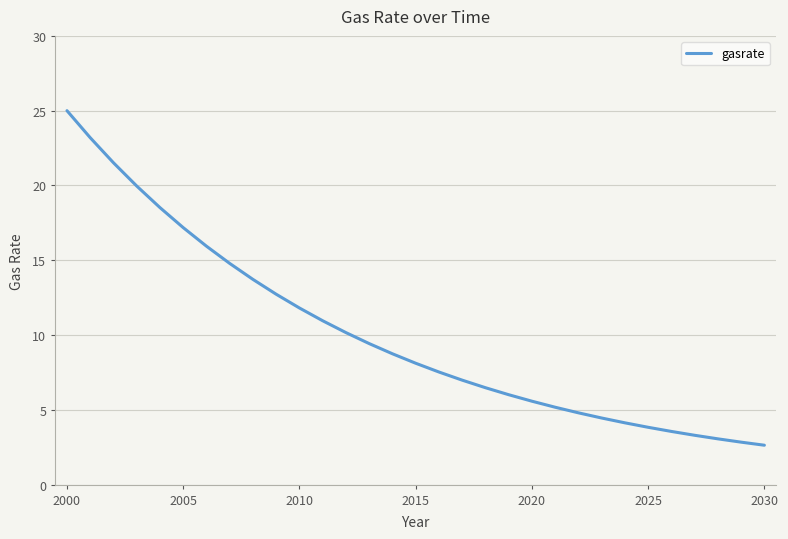

Reading right to left, extract all data points from this chart.

2.6	2.8	3.1	3.3	3.6	3.8	4.1	4.5	4.8	5.2	5.6	6.0	6.5	7.0	7.5	8.1	8.7	9.4	10.2	11.0	11.8	12.7	13.7	14.8	15.9	17.2	18.5	20.0	21.5	23.2	25.0